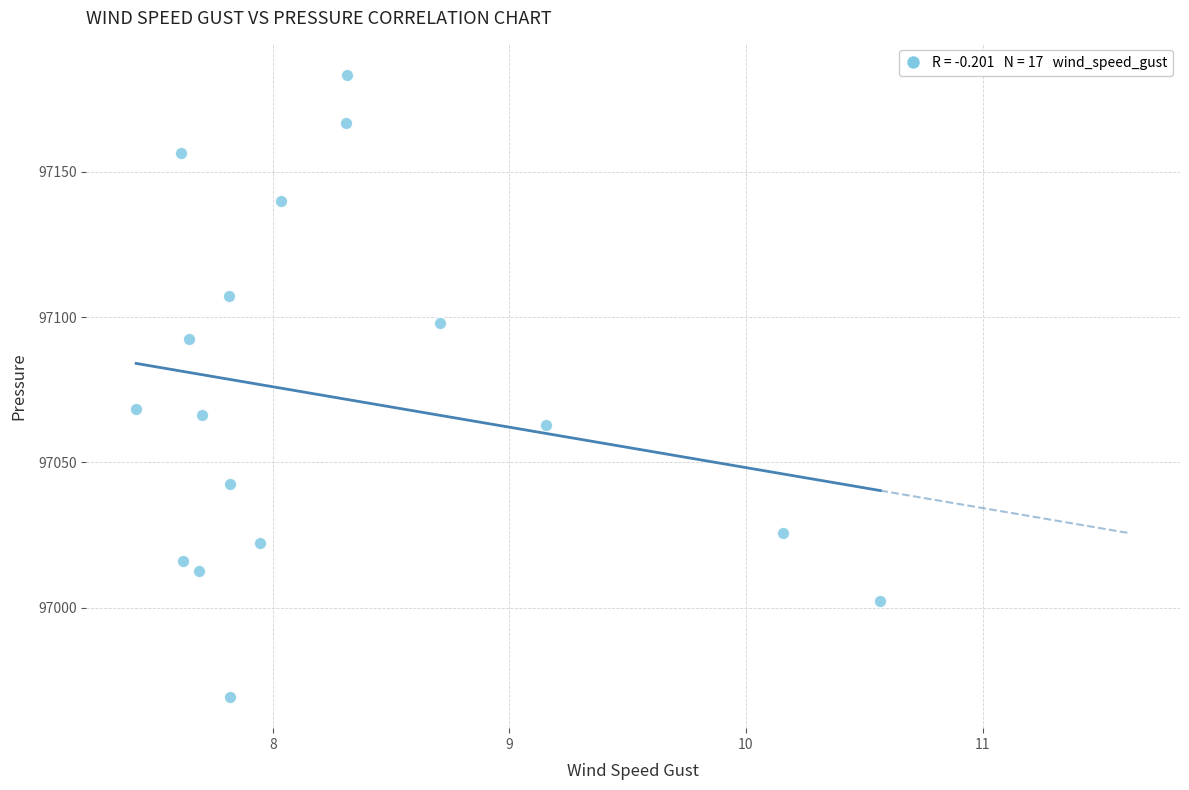

What is the range of X values (max minus min)?

3.1